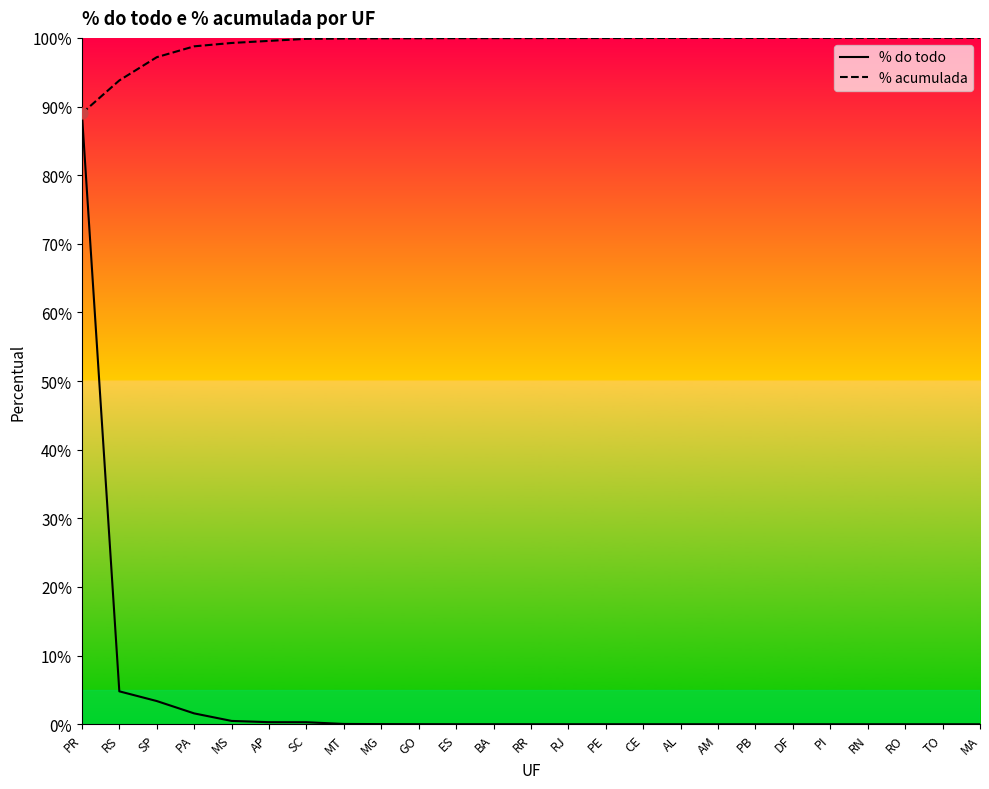

Which series reaches the maximum Y coordinate?

% acumulada